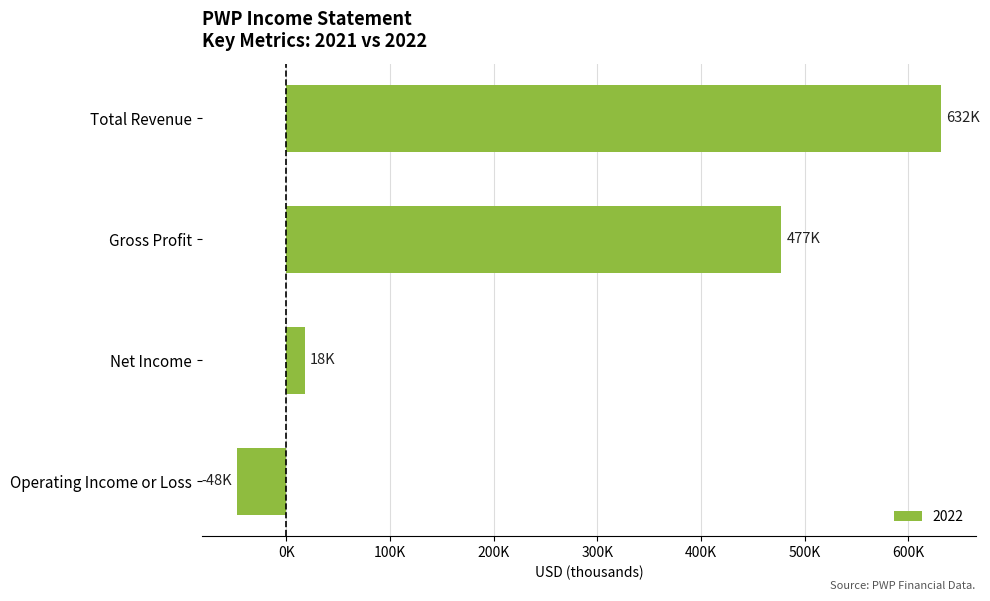

Are the bars horizontal?

Yes